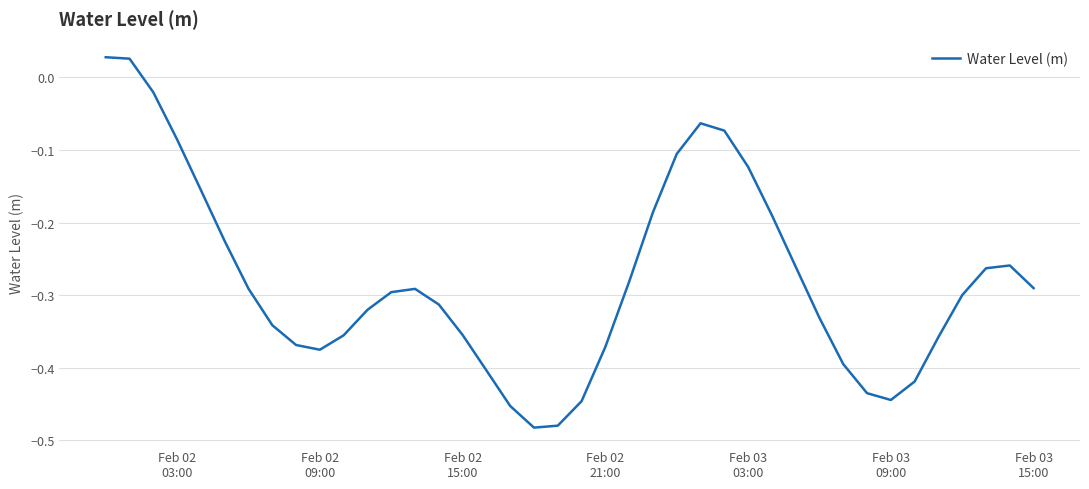

Count the number of data series in this chart.

1